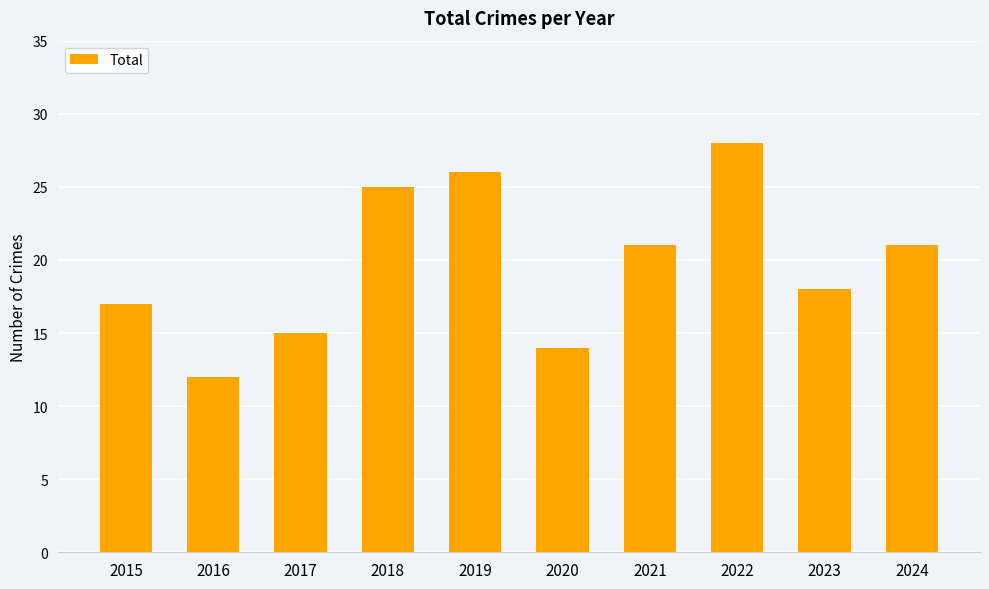

The value at 2018 is 25. True or false?

True